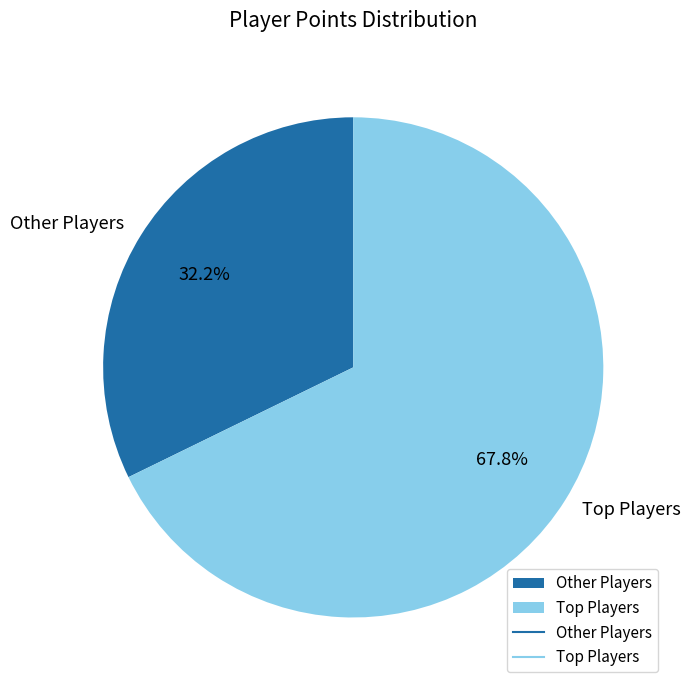

Which category has the biggest portion of the pie?

Top Players